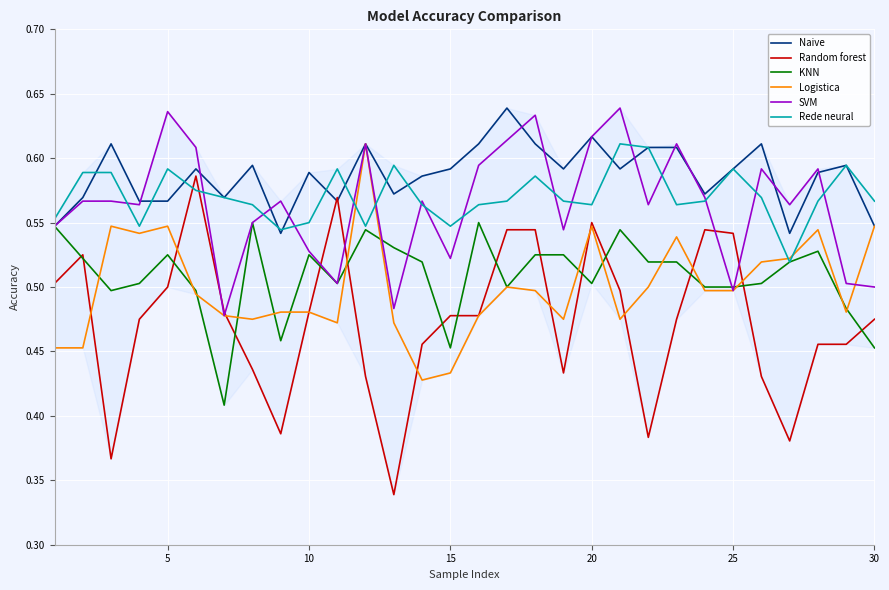

True or false: KNN and SVM intersect in this chart.

True